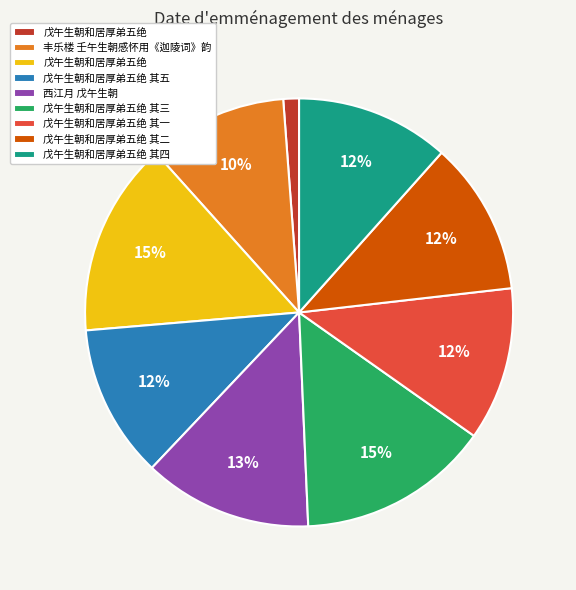

To the nearest percent, what is the average slice percentage?

11%